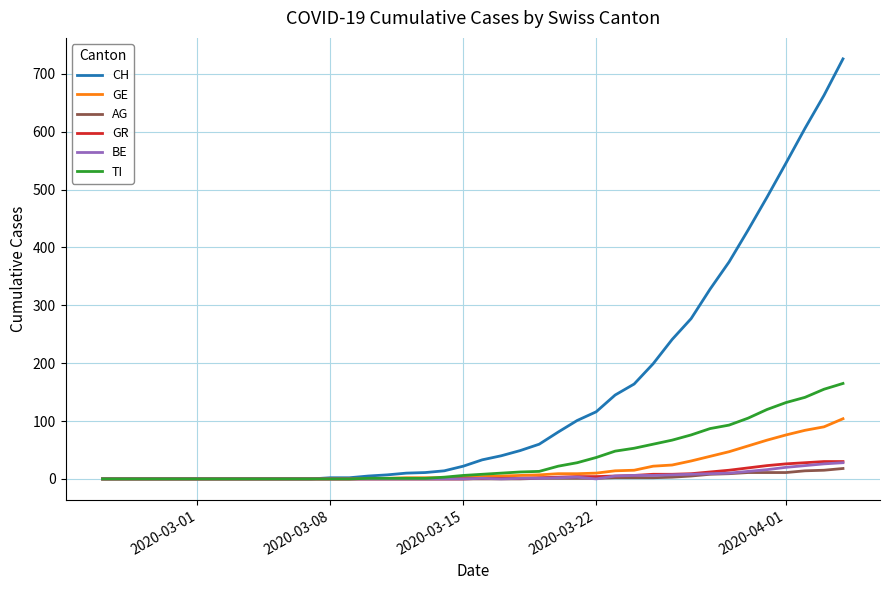

What is the maximum value for GE?

104